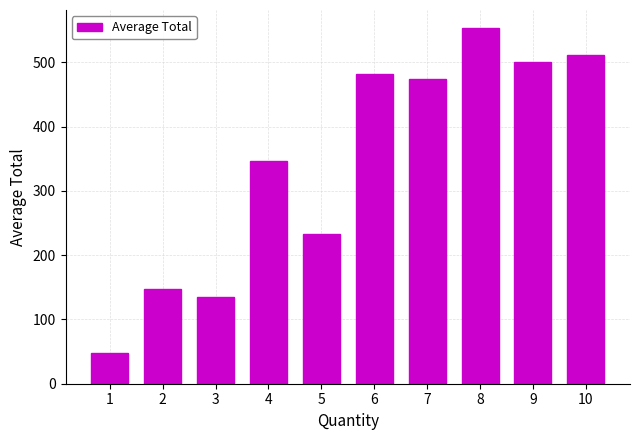

Is it true that the value at 10 is 511.7?

True